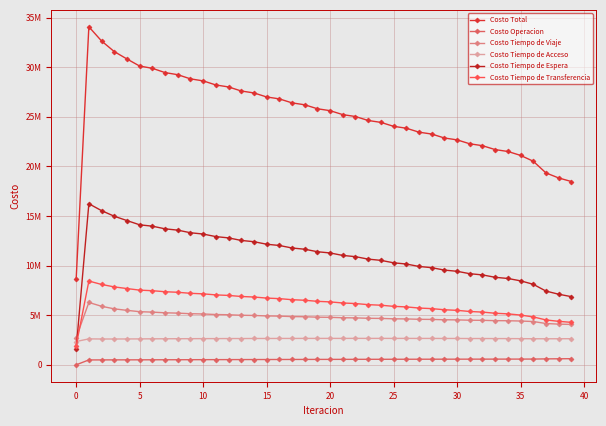

Does the chart have visible grid lines?

Yes